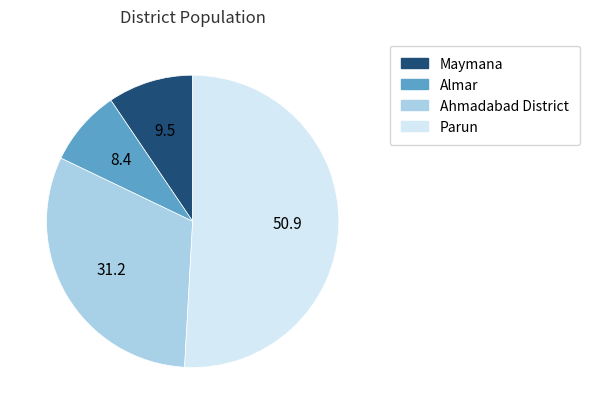

Does any single category account for the majority?

Yes